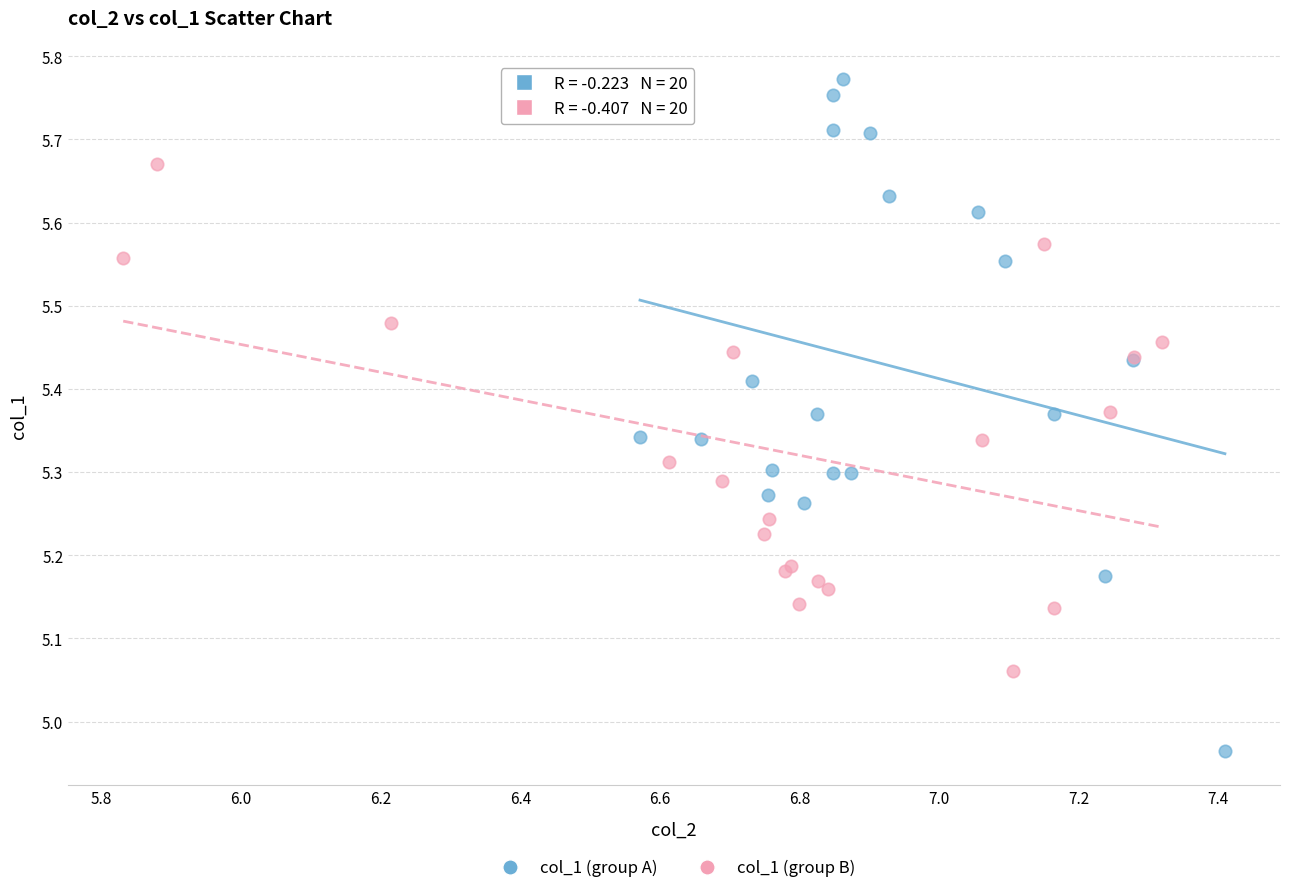

Which series has the largest Y range (max minus min)?

col_1 (group A)